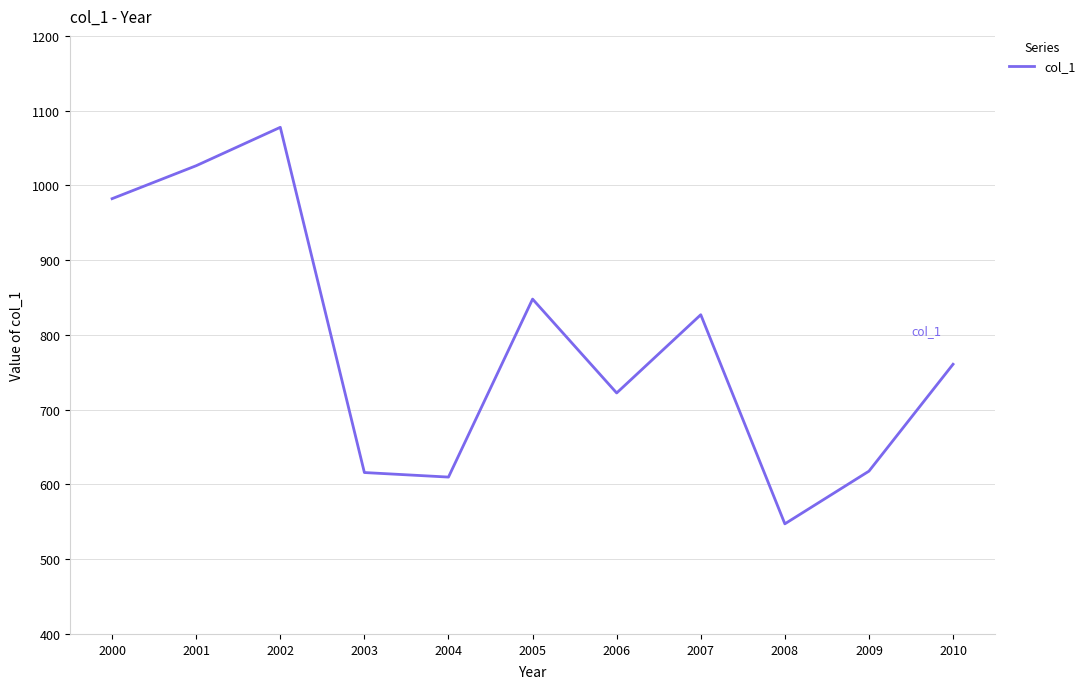

Is it true that the value at 2008 is 929.5?

False